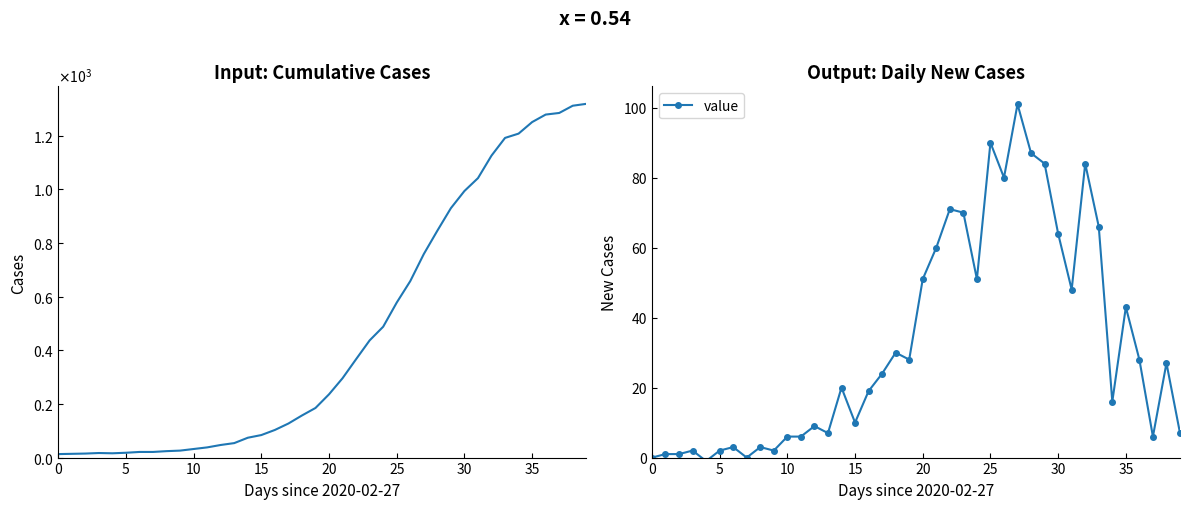

What is the difference between the values at 33 and 29?

18